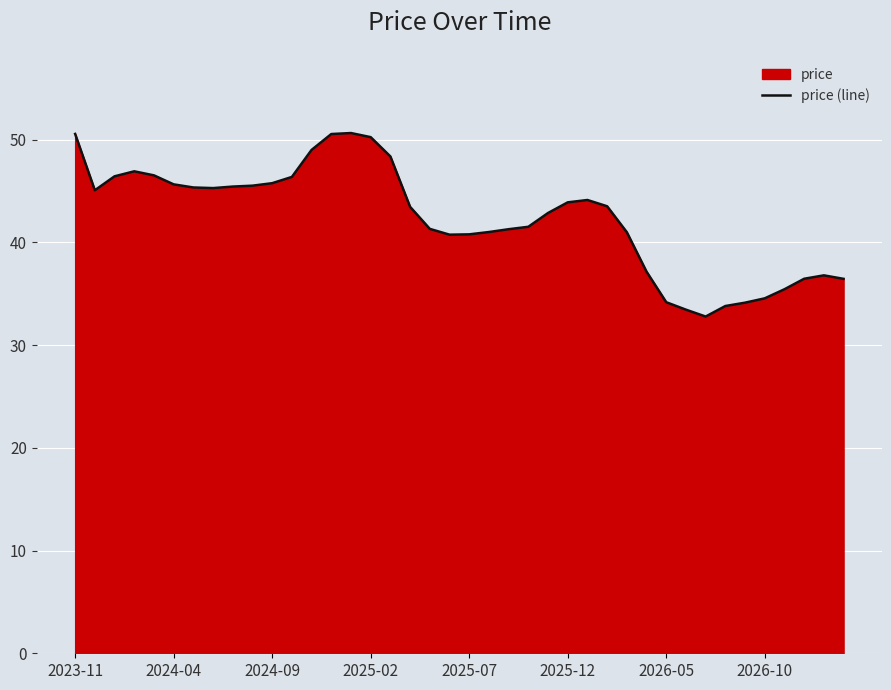

Is it true that the value at 2025-07 is 40.8?

True